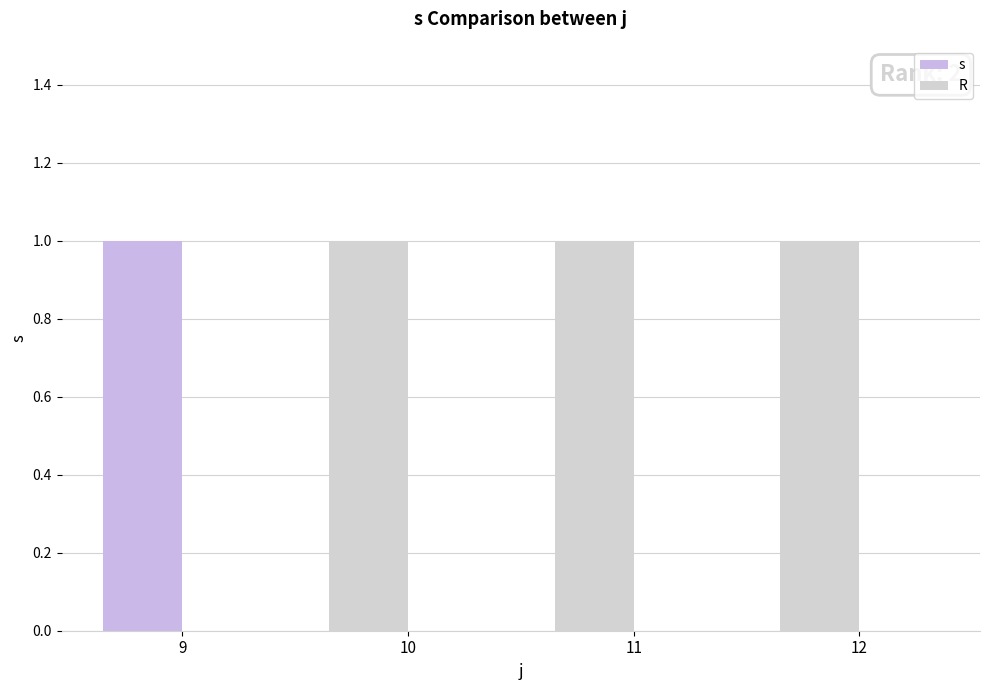

Does the chart contain stacked bars?

No